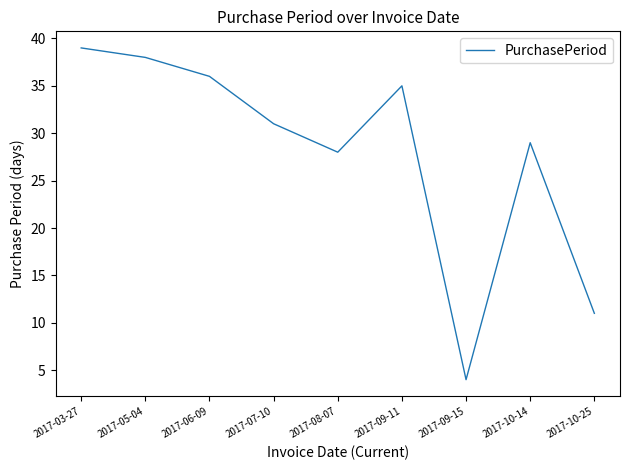

At which category does the chart reach its minimum across all series?

2017-09-15